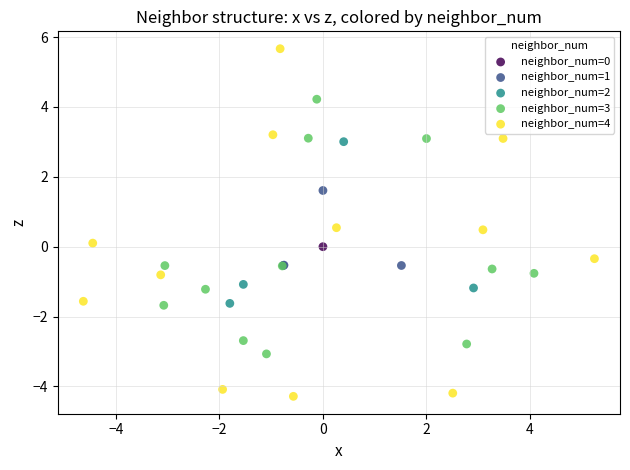

Which series contains the highest Y value?

neighbor_num=4